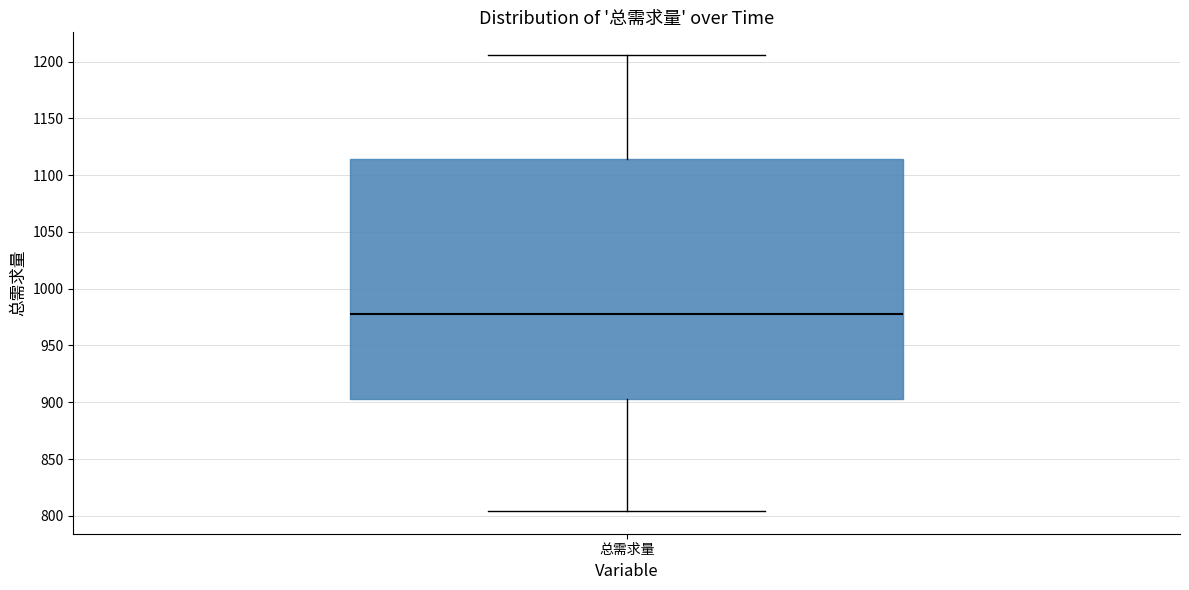

Transcribe this box plot: give where the median line is, the range the box spans, and where the two whiskers end, as read against the y-axis. The values are not printed on the chart, so give them approximately, as read against the axis.

median 980, box 905 to 1115, whiskers 805 to 1205